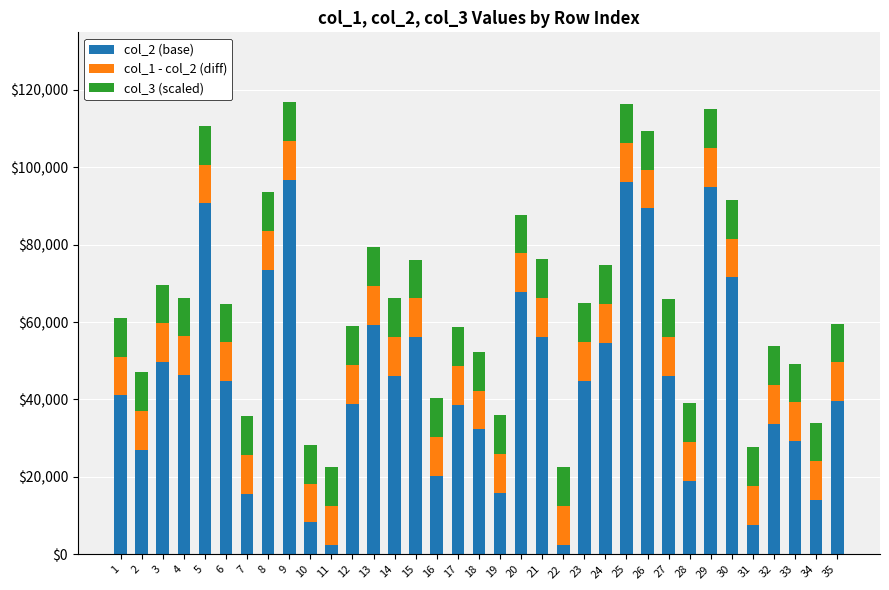

How many bars are there in total?

35